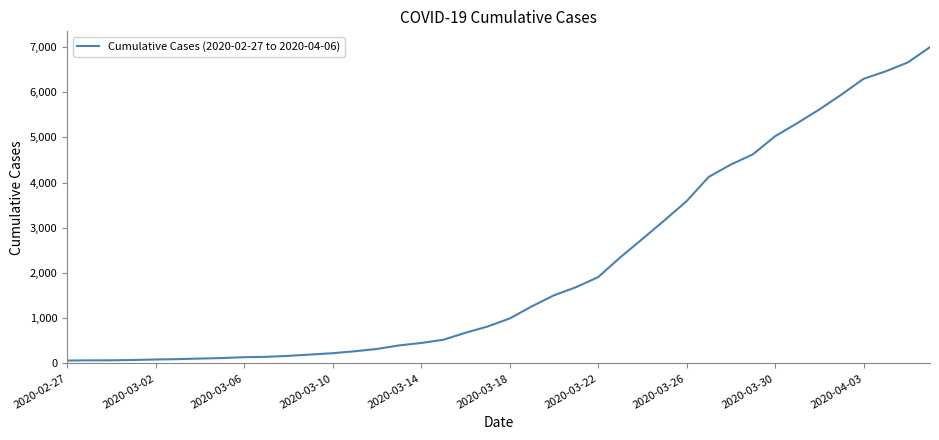

What is the difference between the maximum and minimum values?

6931